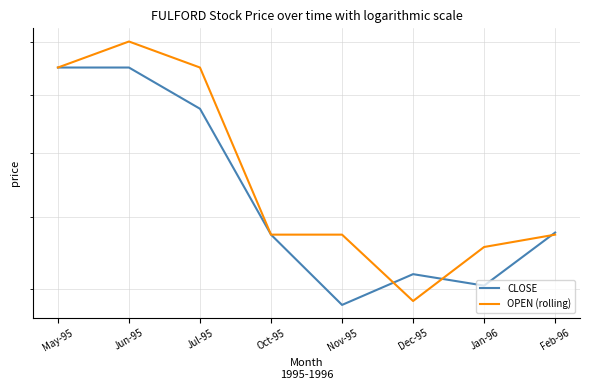

What is the label of the 1st point from the right?

Feb-96